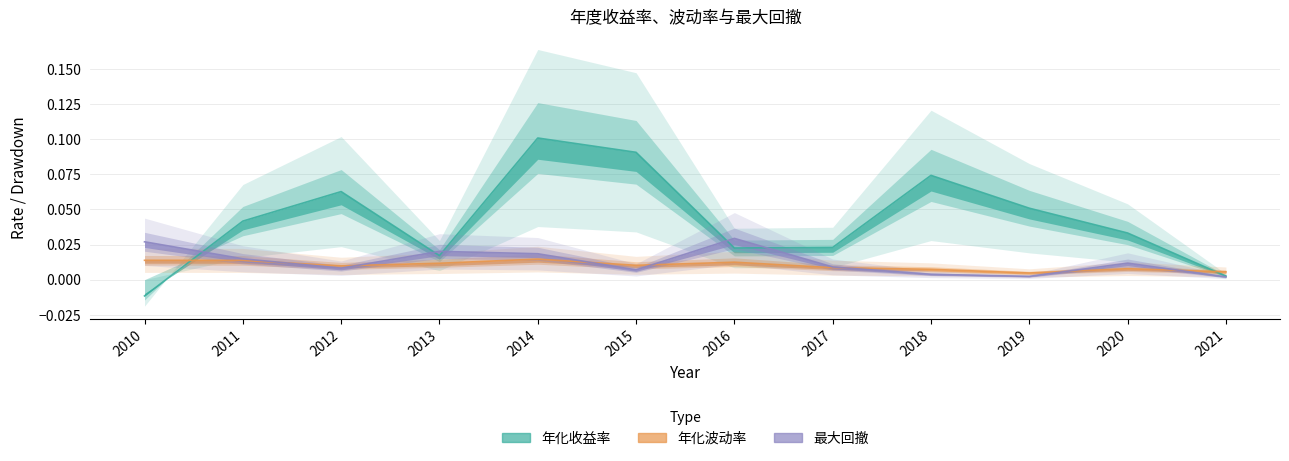

Is the value of 年化收益率 at 2015 greater than the value of 年化波动率 at 2011?

Yes